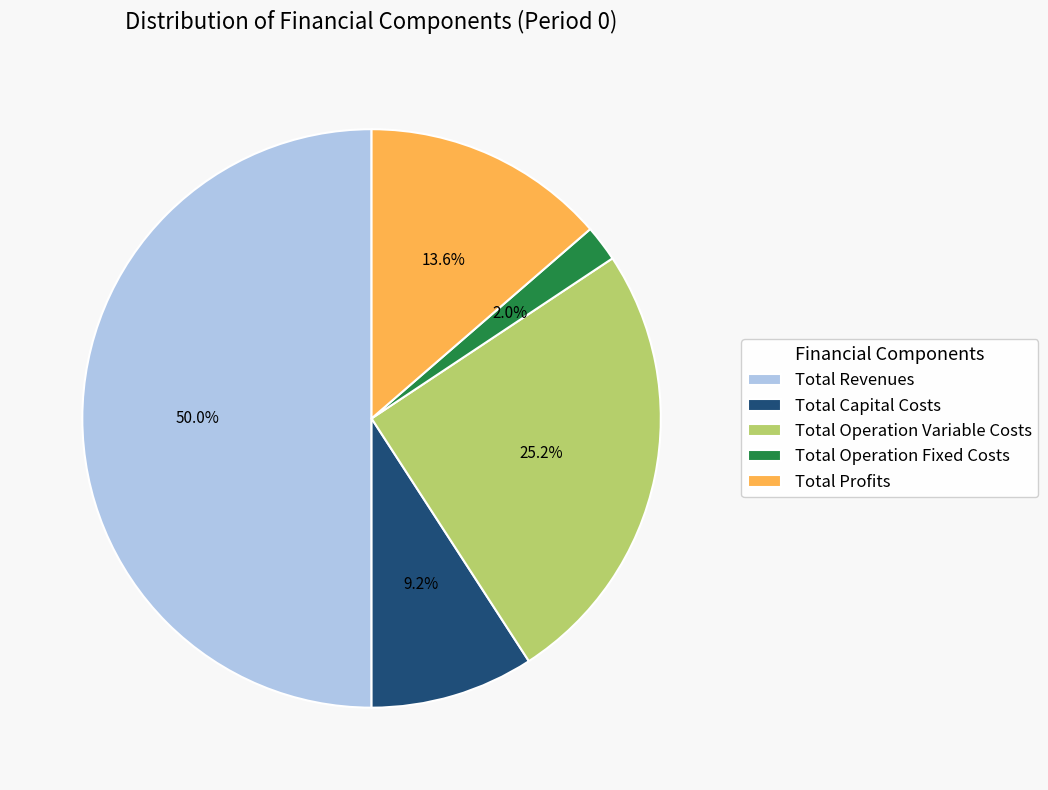

Is it true that Total Operation Variable Costs is 25% of the pie?

True